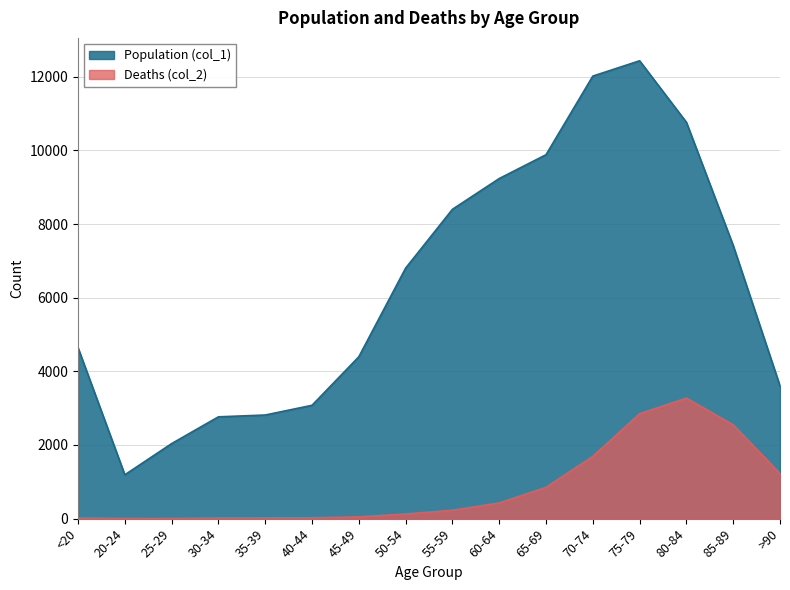

What is the difference between the maximum and second lowest values in the Deaths (col_2) series?

3269